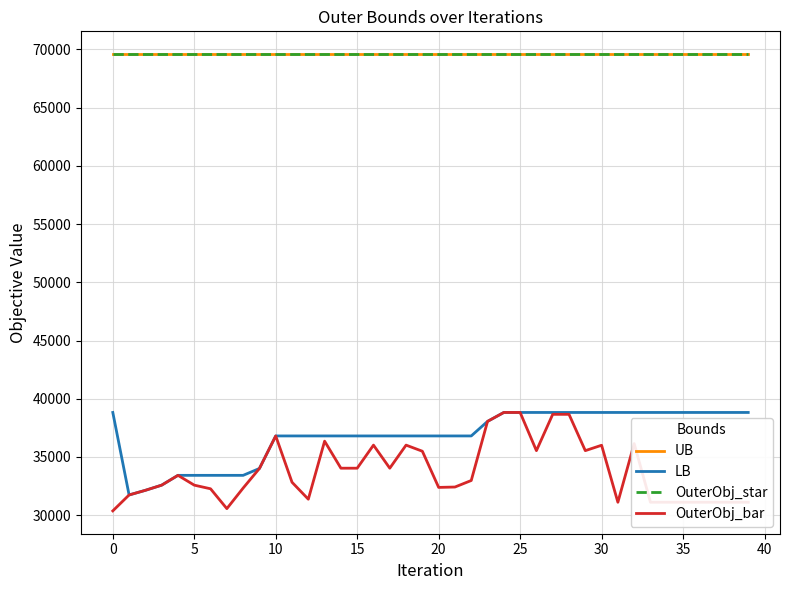

Is this an area chart (filled region under the line)?

No